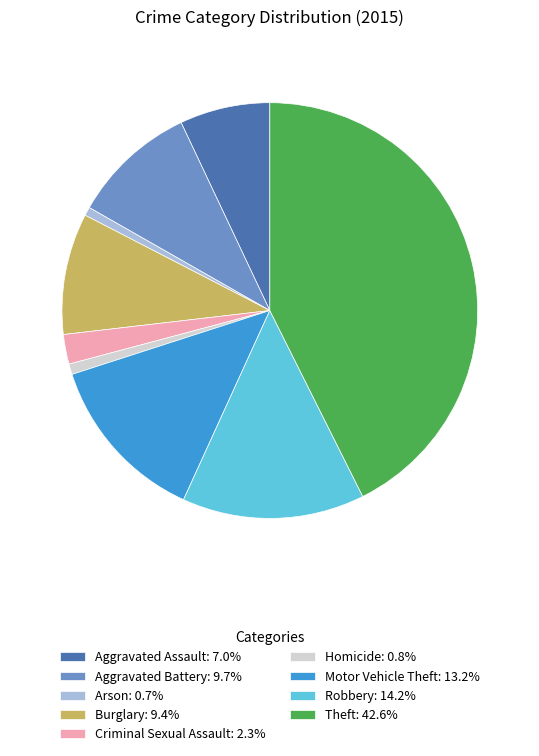

Is there any slice that represents more than half of the pie?

No